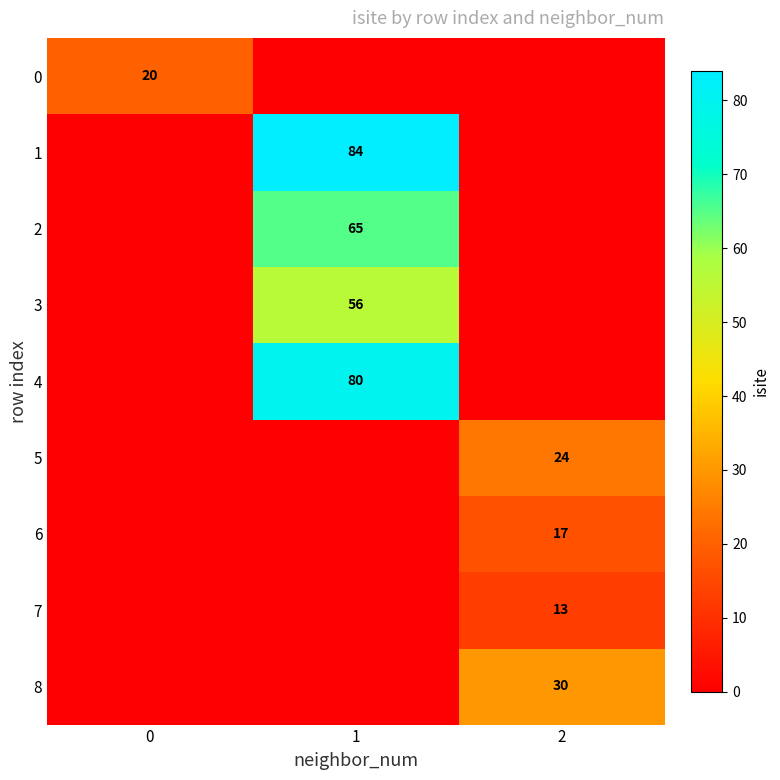

The 5 series shows 24 at 2. True or false?

True